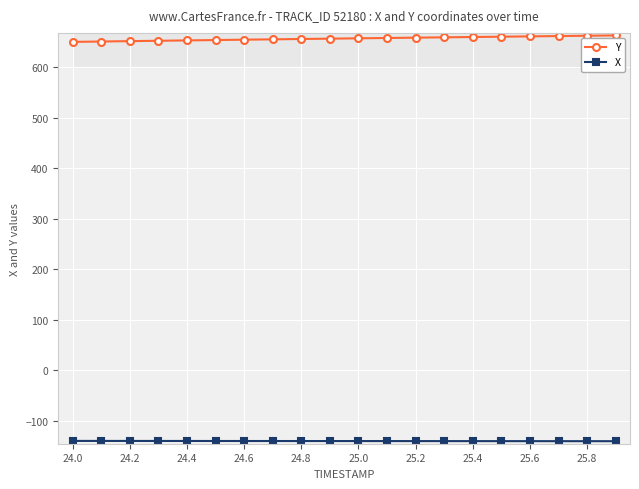

What is the value of the Y point at the 10th from the left?

656.2